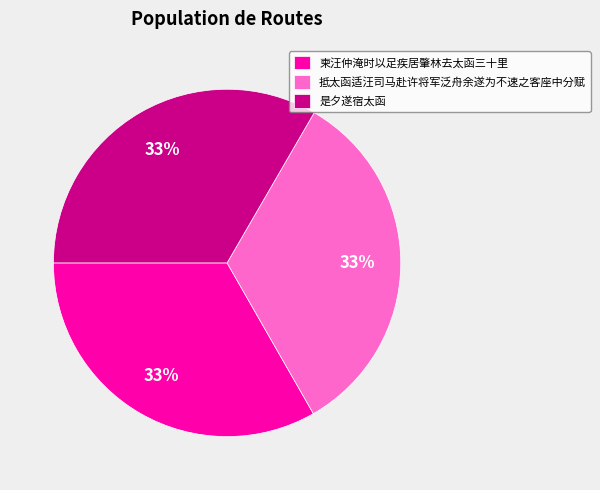

True or false: 抵太函适汪司马赴许将军泛舟余遂为不速之客座中分赋 accounts for 33% of the total.

True